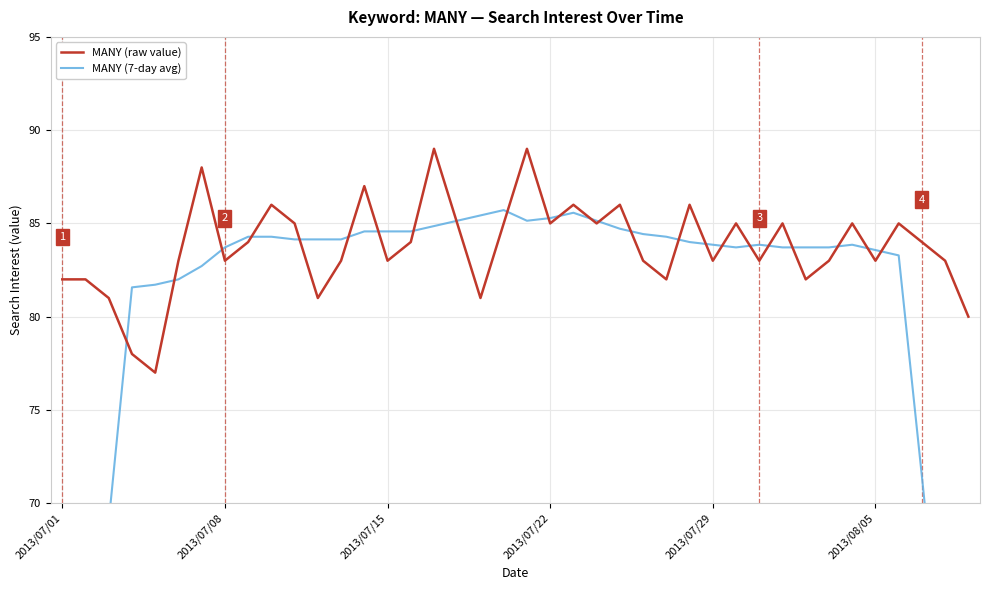

What is the difference between the maximum and minimum values in the MANY (raw value) series?

12